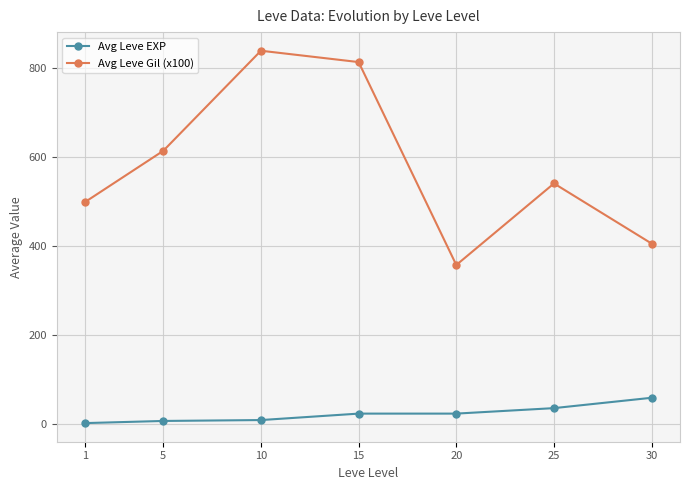

What is the value of the Avg Leve Gil (x100) point at the 5th from the left?

356.7